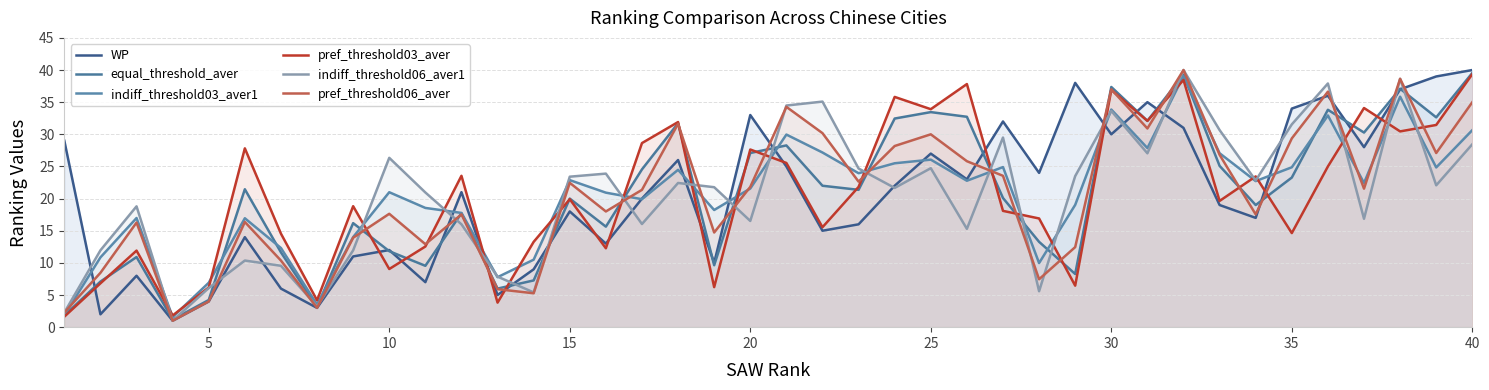

Does the chart have visible grid lines?

Yes